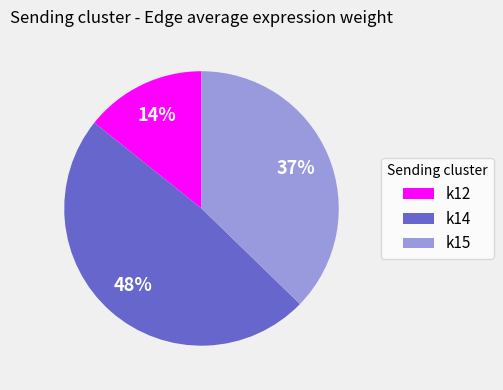

How many segments does this pie chart have?

3